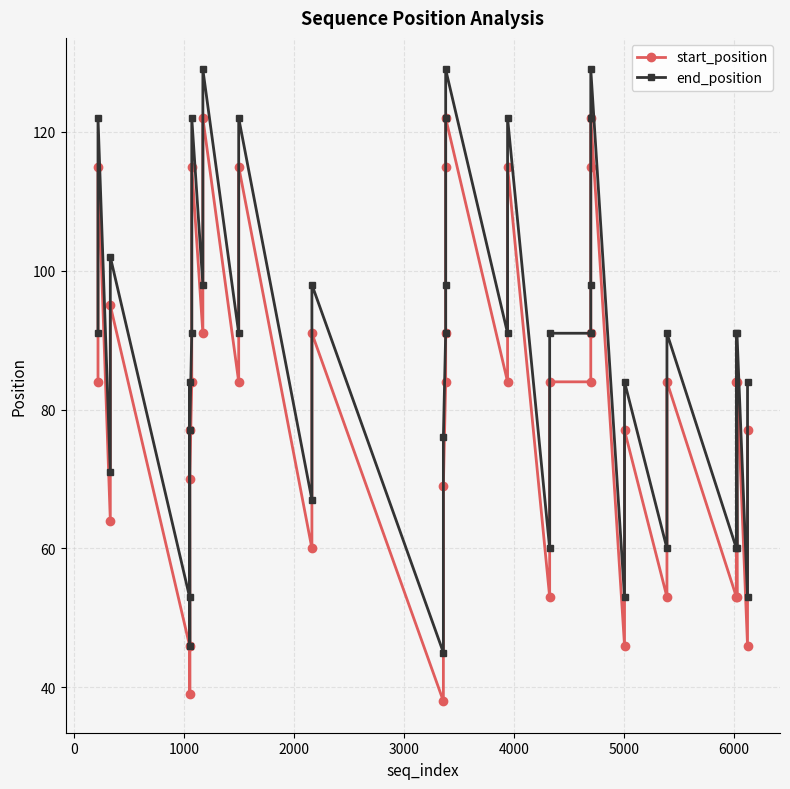

The end_position series shows 159 at 7000. True or false?

False